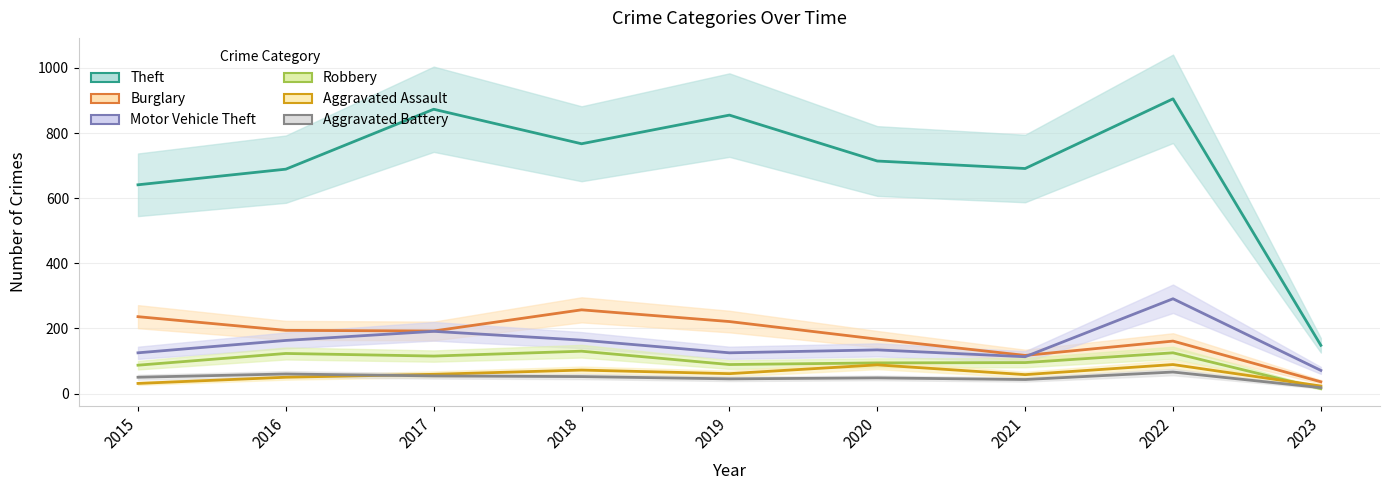

What is the difference between the Motor Vehicle Theft values at 2019 and 2020?

9